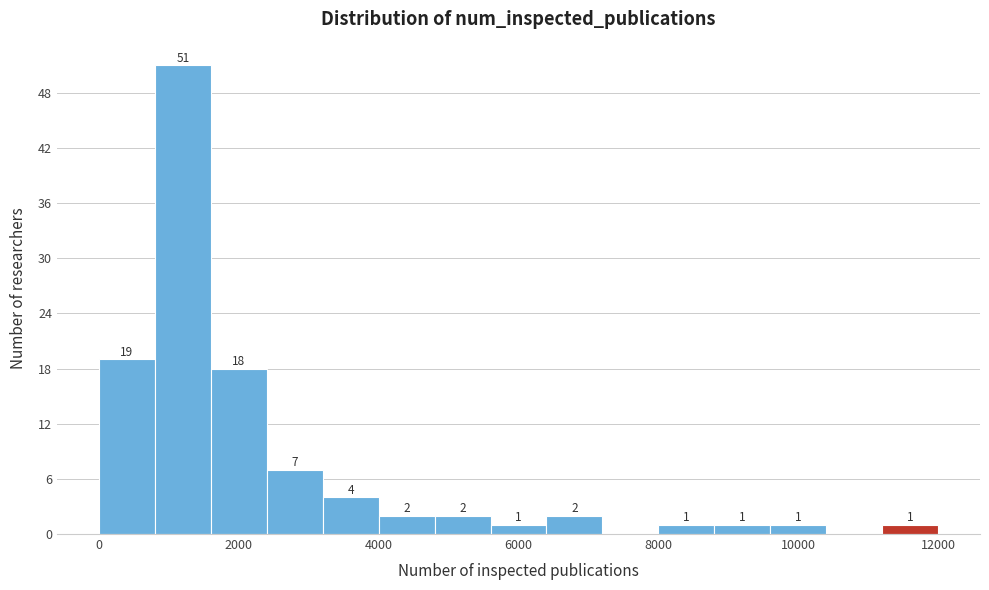

Which range on the x-axis has the tallest bar?

800 to 1600